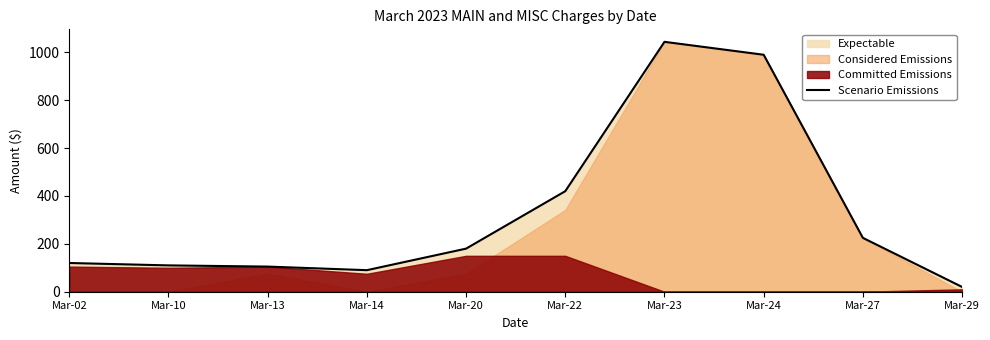

Rank the categories by value from highest to lowest.

Mar-23, Mar-24, Mar-22, Mar-27, Mar-20, Mar-02, Mar-10, Mar-13, Mar-14, Mar-29